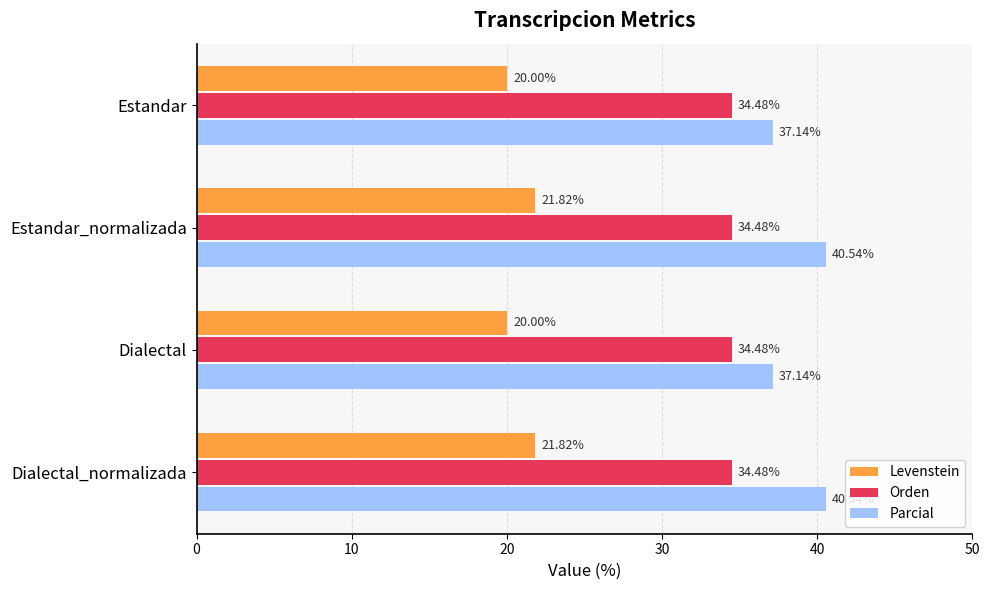

What is the sum of all Levenstein values?

83.6